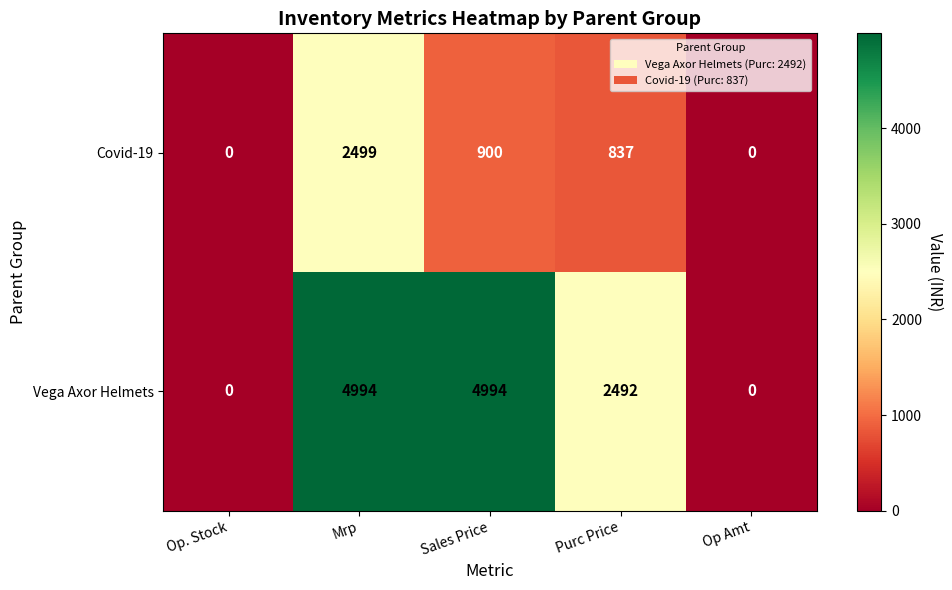

What is the difference between the second highest and second lowest values in the Vega Axor Helmets series?

4994